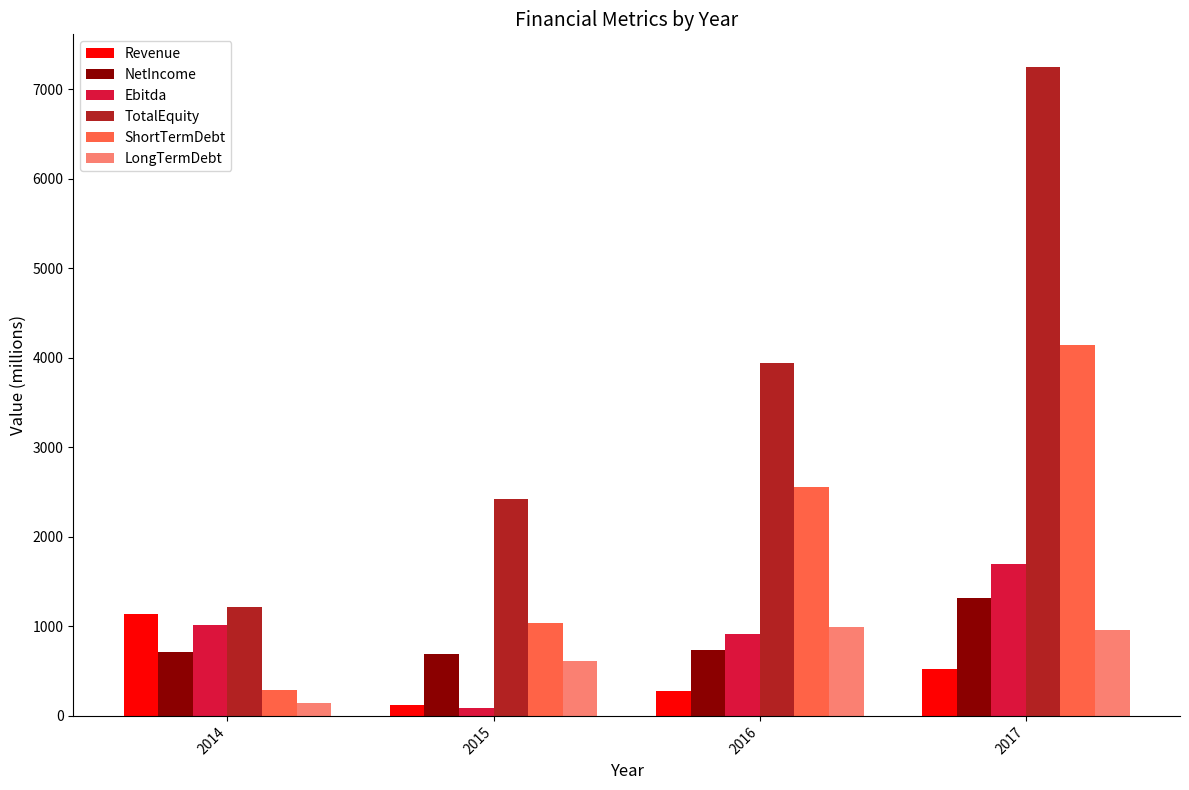

Which series has the largest total across all categories?

TotalEquity